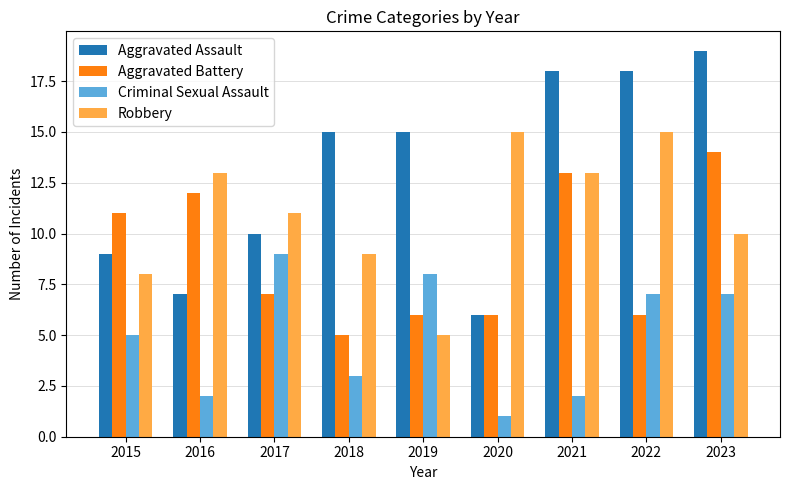

What is the difference between the highest and lowest values at 2020?

14